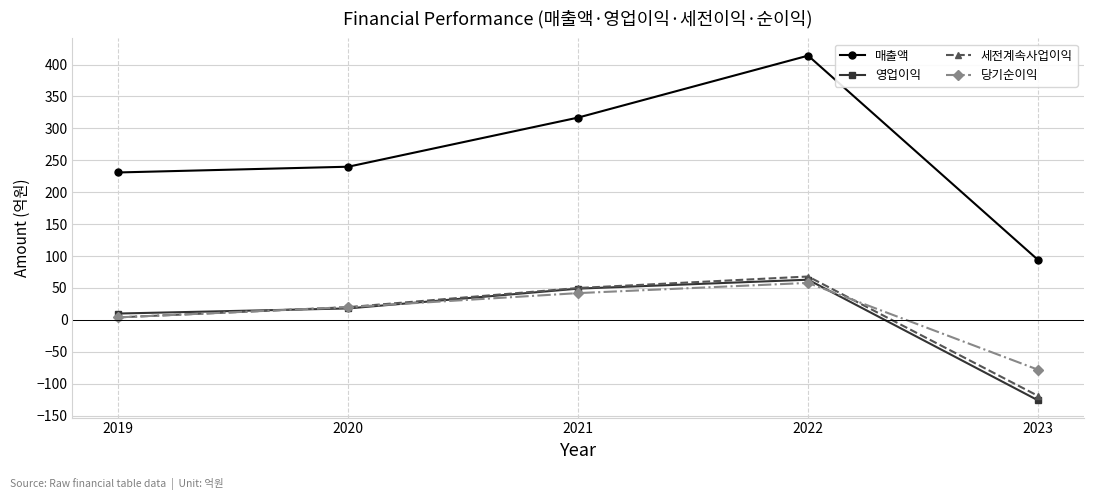

Rank the series at 2023 from lowest to highest value.

영업이익, 세전계속사업이익, 당기순이익, 매출액